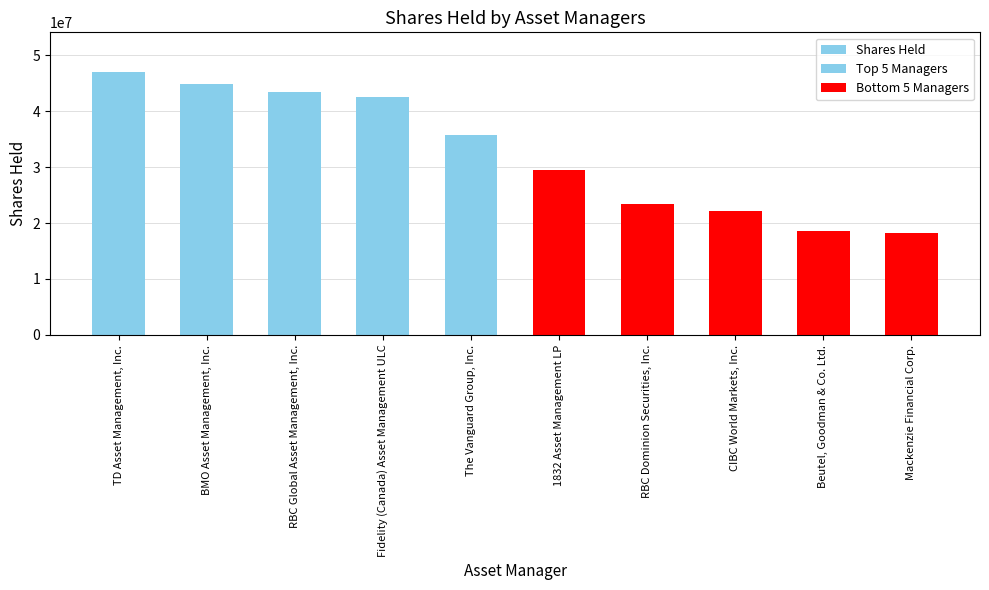

Are the bars horizontal?

No